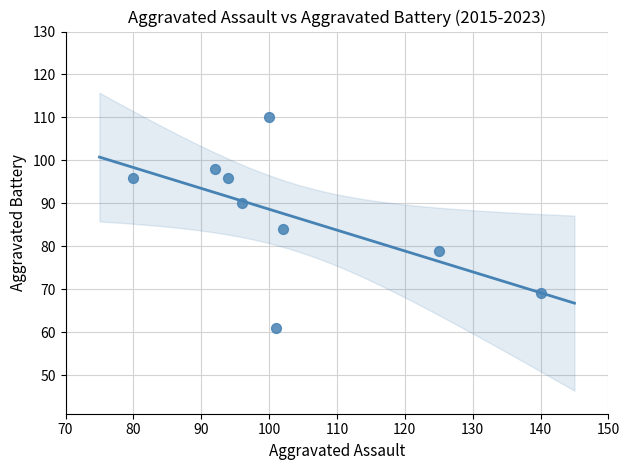

What Y value in the scatter plot is closest to 85?

84